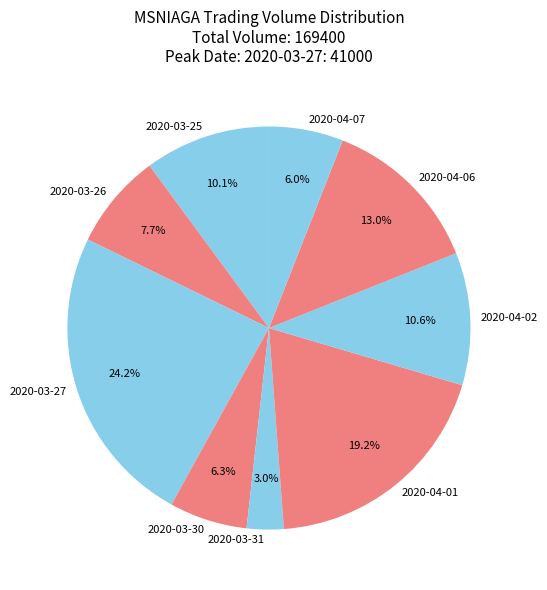

Which category has the smallest portion of the pie?

2020-03-31